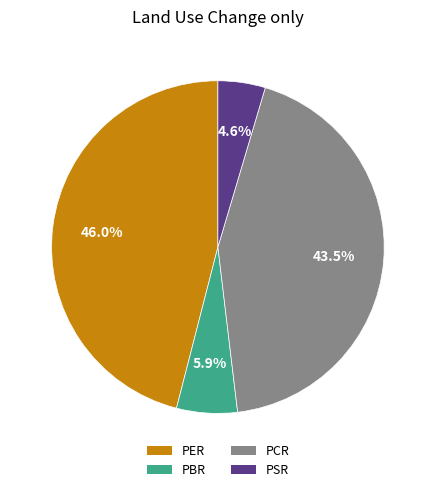

The PER slice represents 46% of the pie. True or false?

True